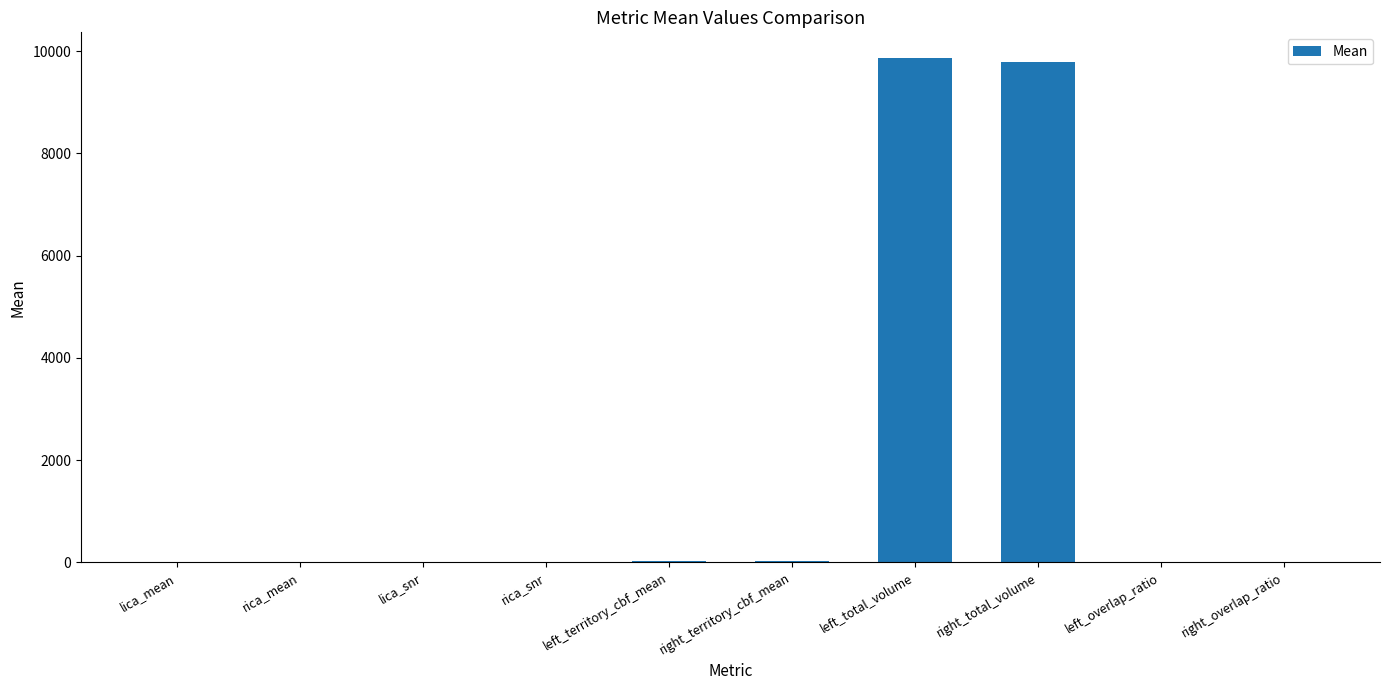

What is the sum of all values?

19732.8